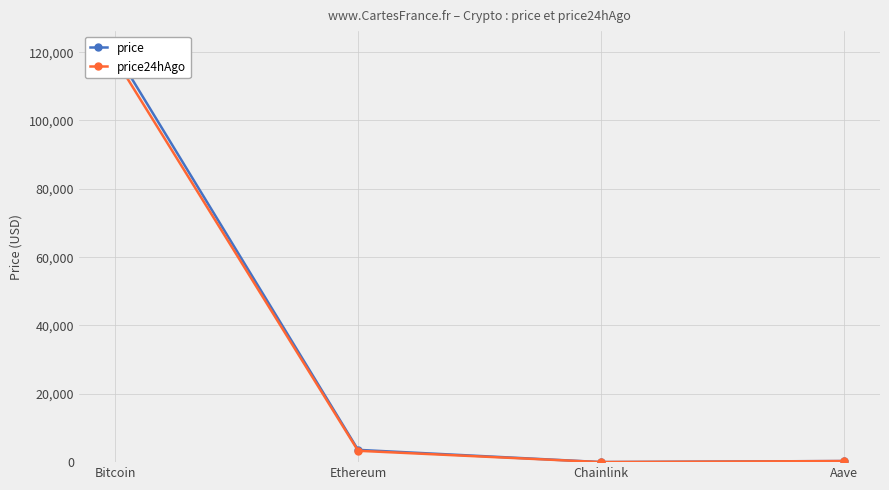

At which label does price24hAgo first exceed 3325?

Bitcoin